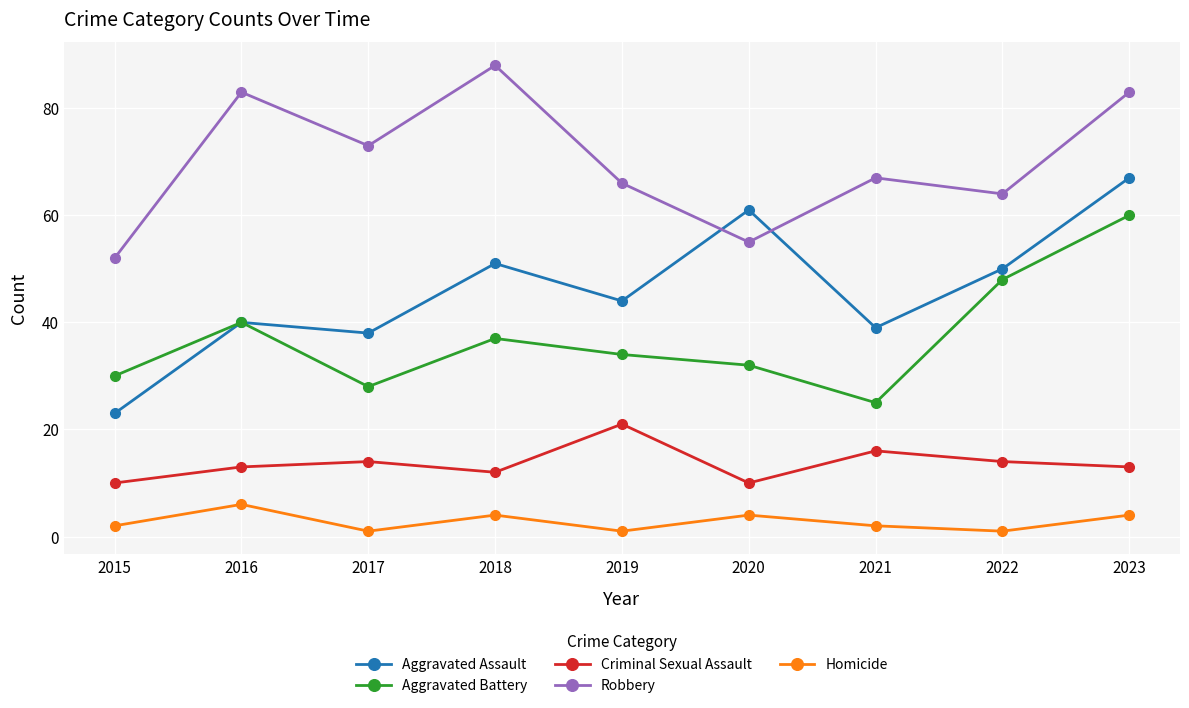

List the series in order of their peak value, lowest first.

Homicide, Criminal Sexual Assault, Aggravated Battery, Aggravated Assault, Robbery